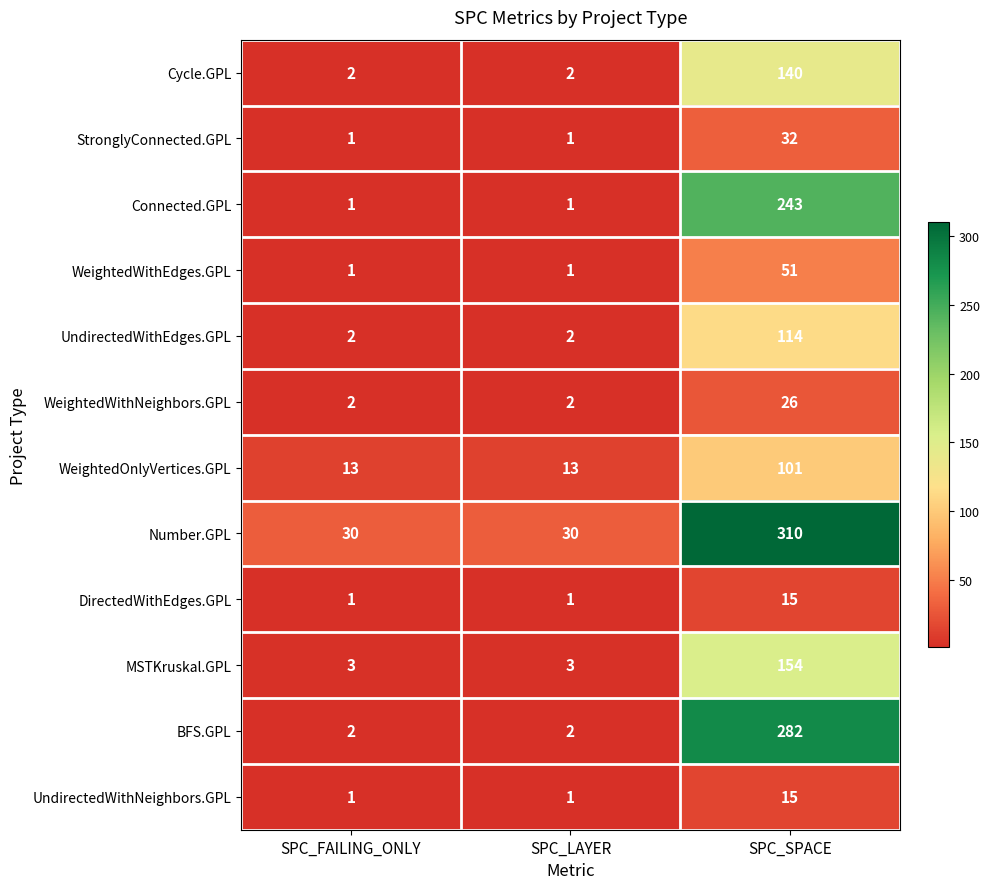

What is the sum of all WeightedWithNeighbors.GPL values?

30